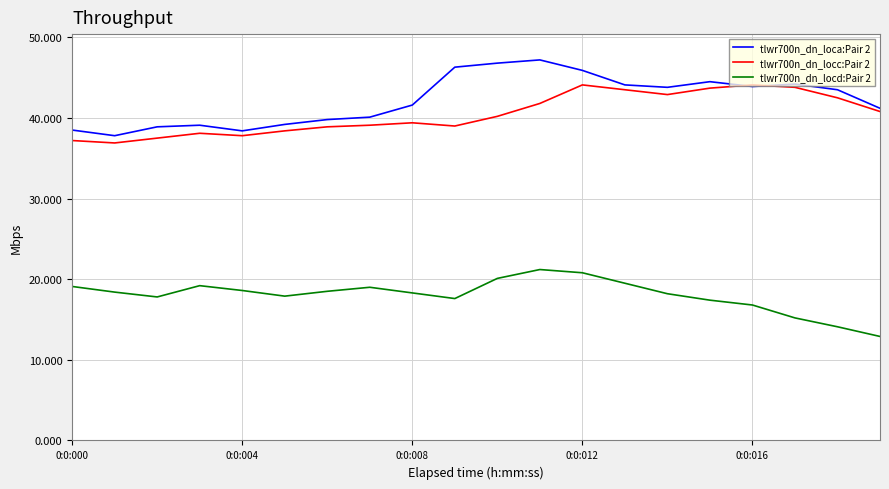

What is the minimum value for tlwr700n_dn_locc:Pair 2?

36.9